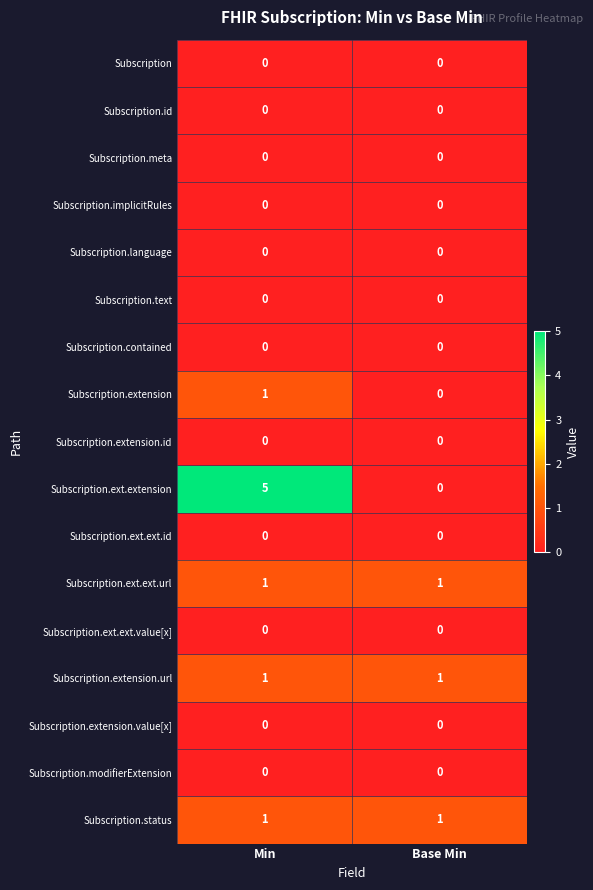

At which category is the sum across all series the highest?

Min